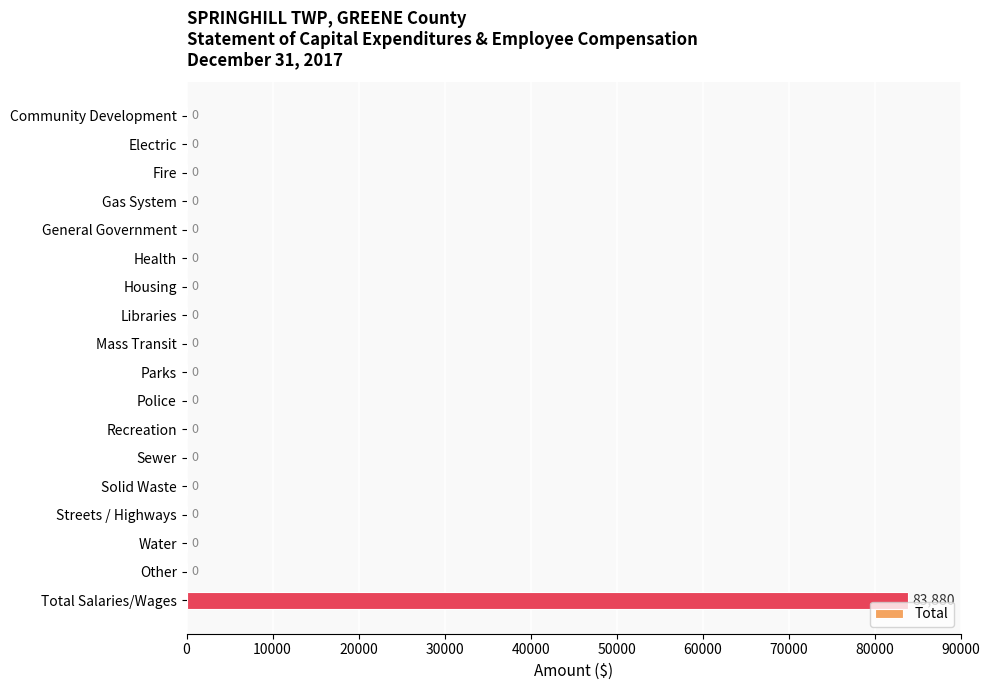

The value at Electric is -51420. True or false?

False